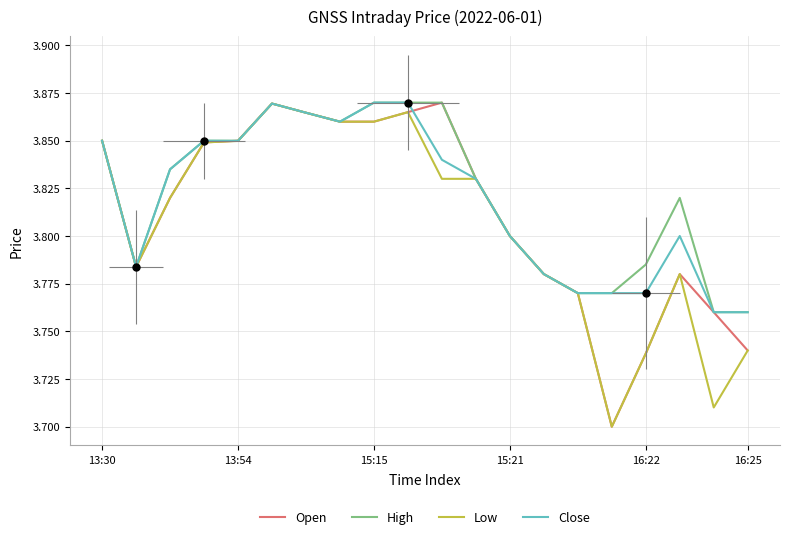

What is the sum of the low values at 9 and 14?

7.6